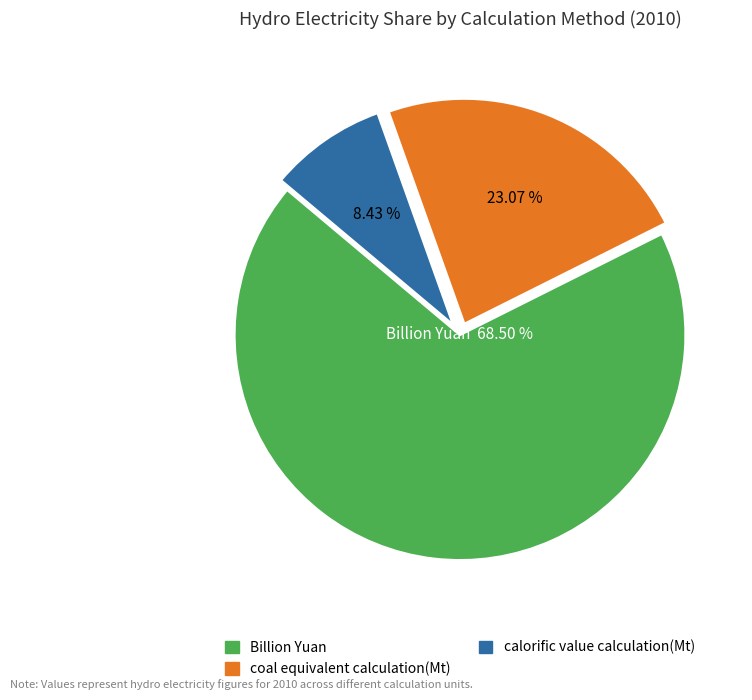

Rank the categories by value from highest to lowest.

Billion Yuan, coal equivalent calculation(Mt), calorific value calculation(Mt)